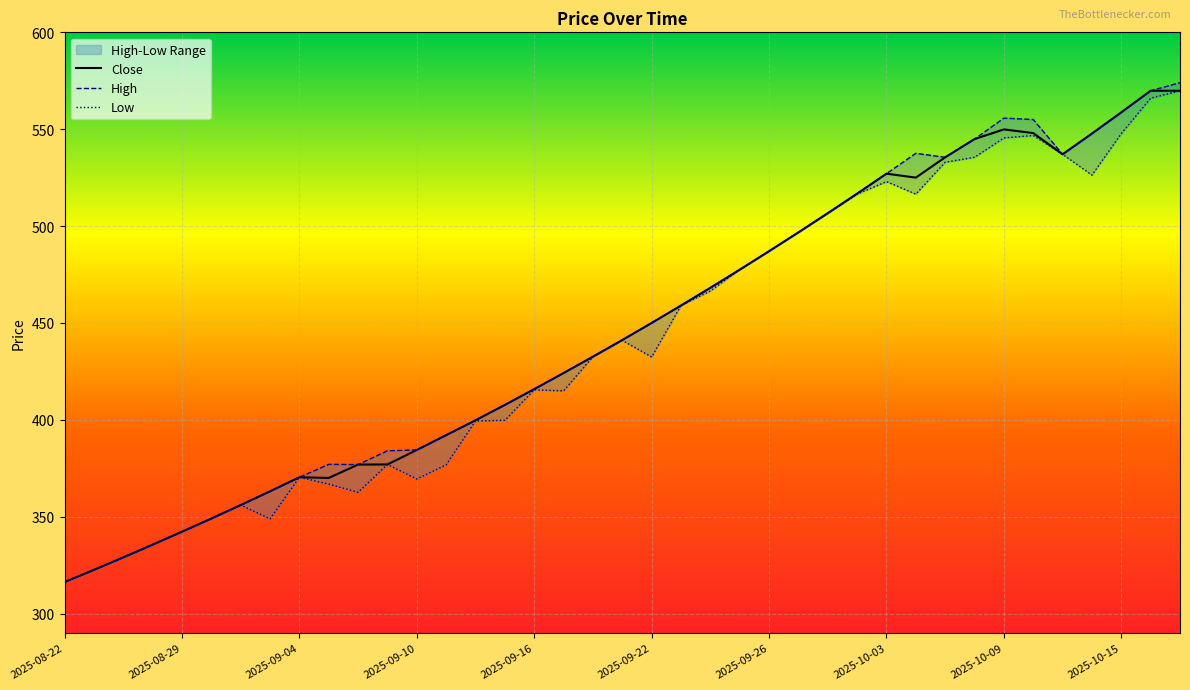

In High, how many points are lower than both neighbors (excluding endpoints)?

3